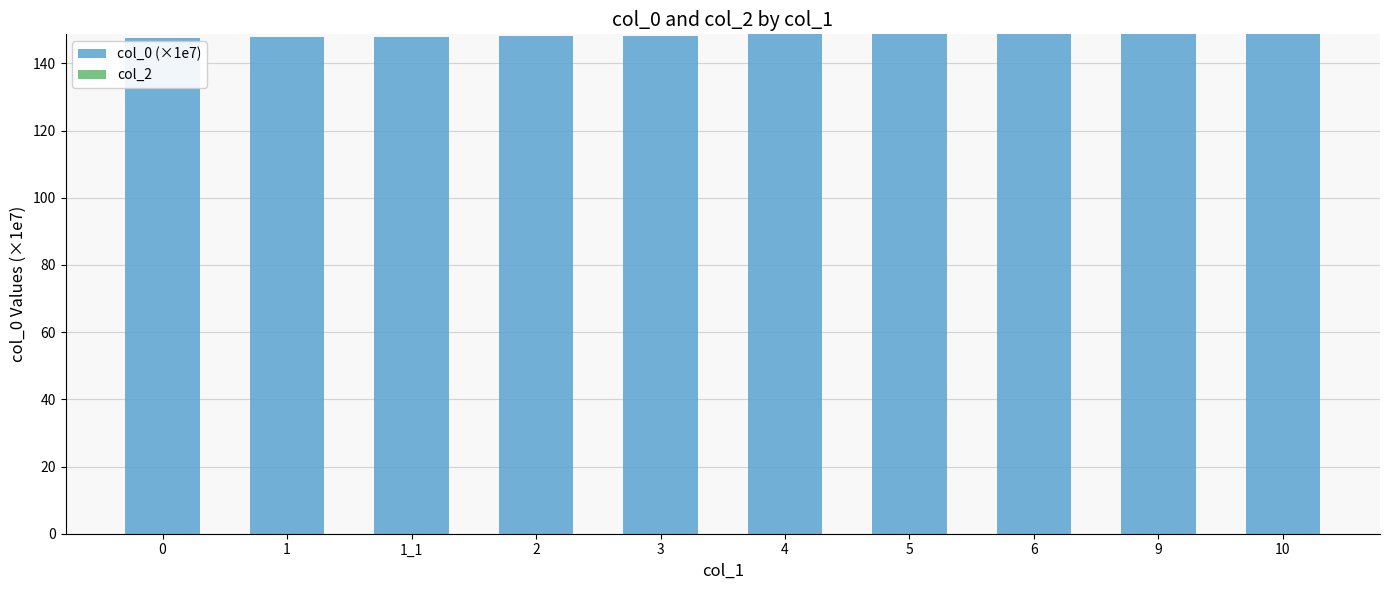

What is the smallest value displayed?

147.6